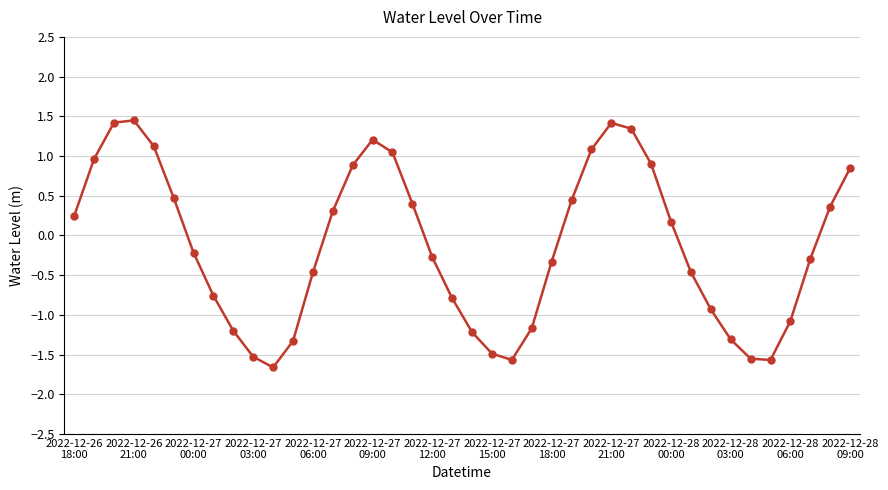

What is the sum of all values?

-5.1